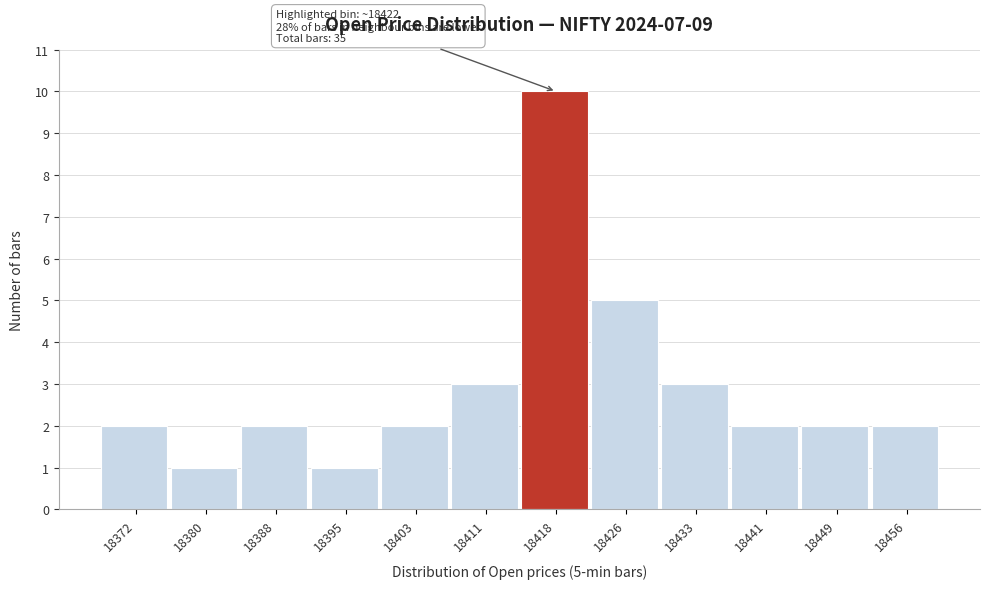

Reading right to left, extract all data points from this chart.

2	2	2	3	5	10	3	2	1	2	1	2